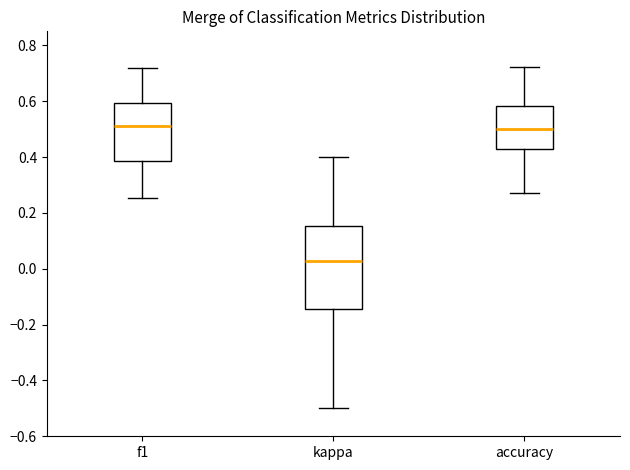

Which box is the tallest, from its lower edge to its upper edge?

kappa